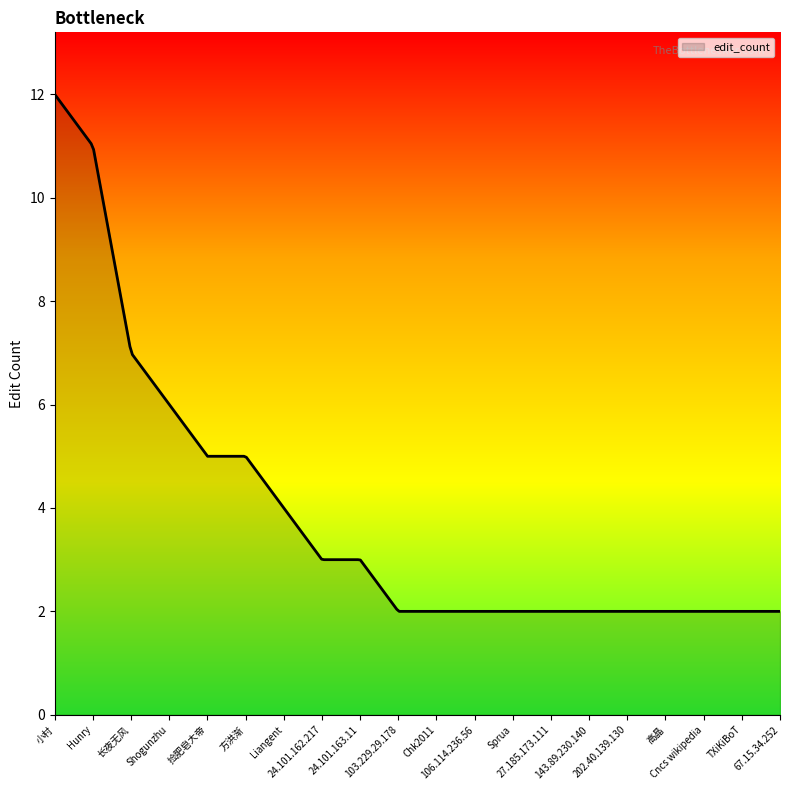

What is the difference between the second highest and minimum values?

9.9